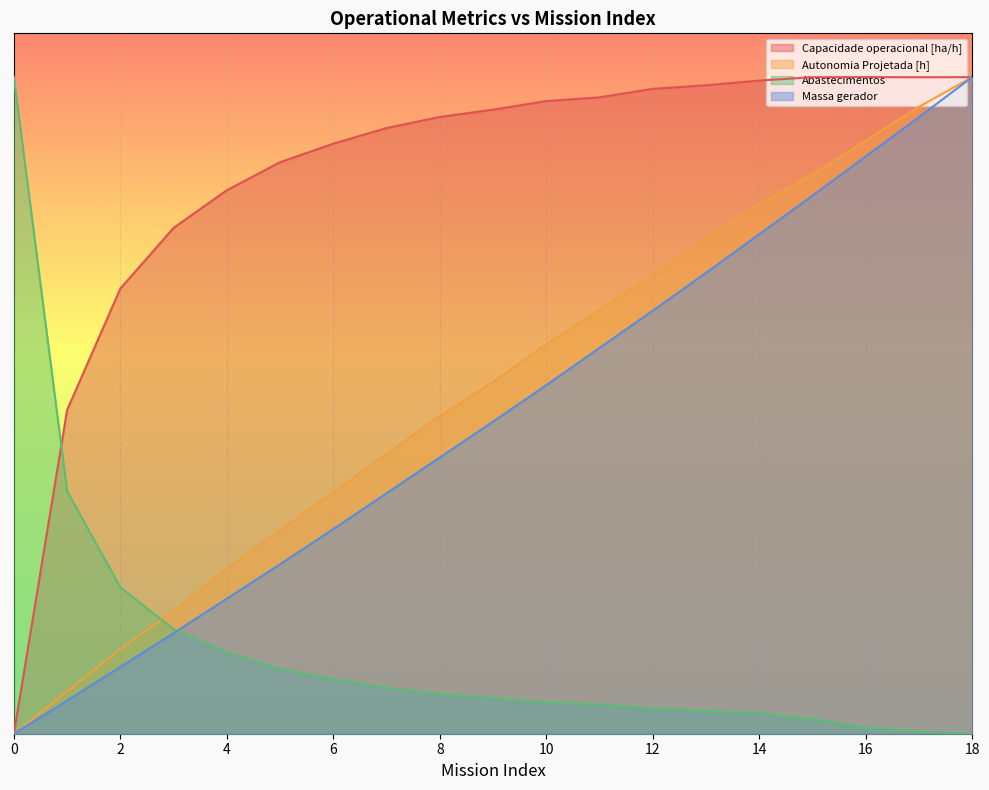

How many distinct data groups are displayed?

4